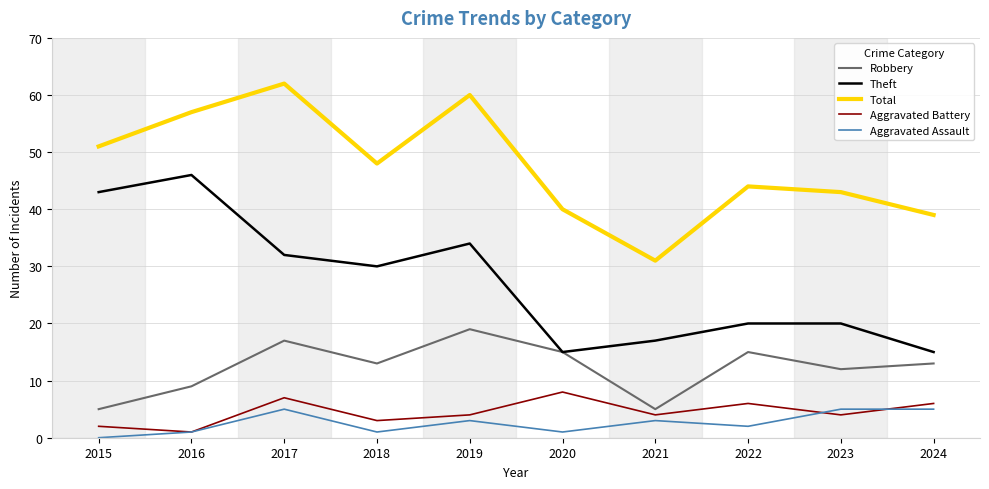

True or false: Robbery and Total intersect in this chart.

False